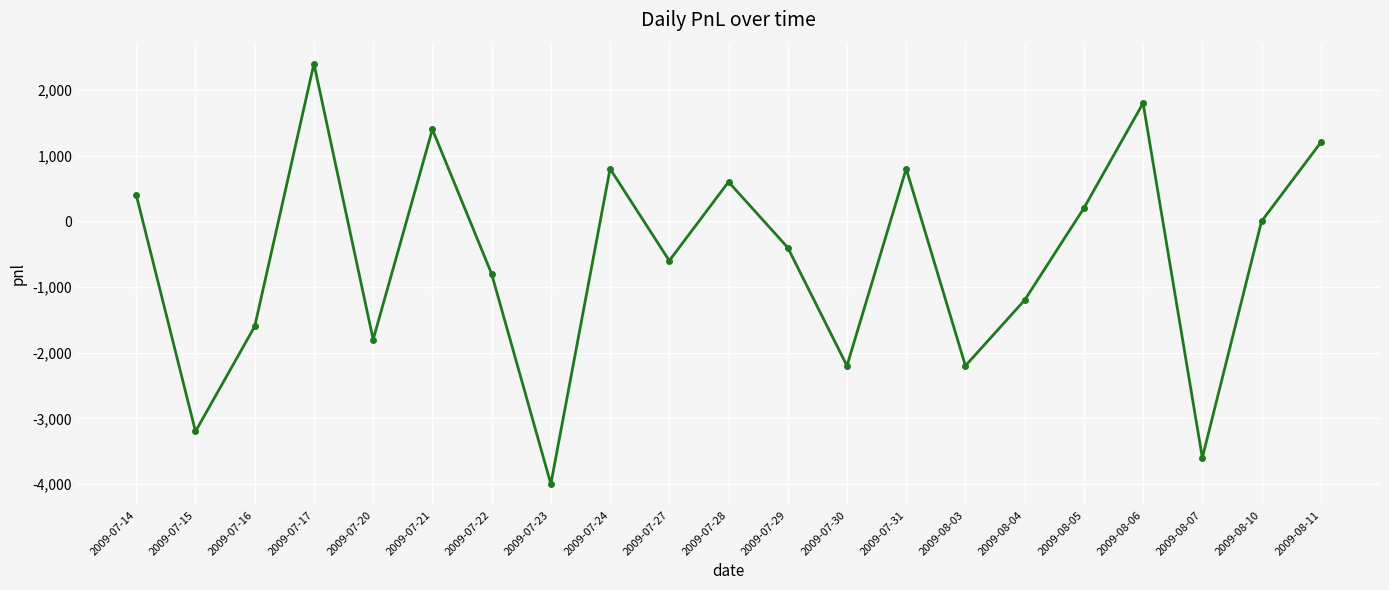

Is this an area chart (filled region under the line)?

No